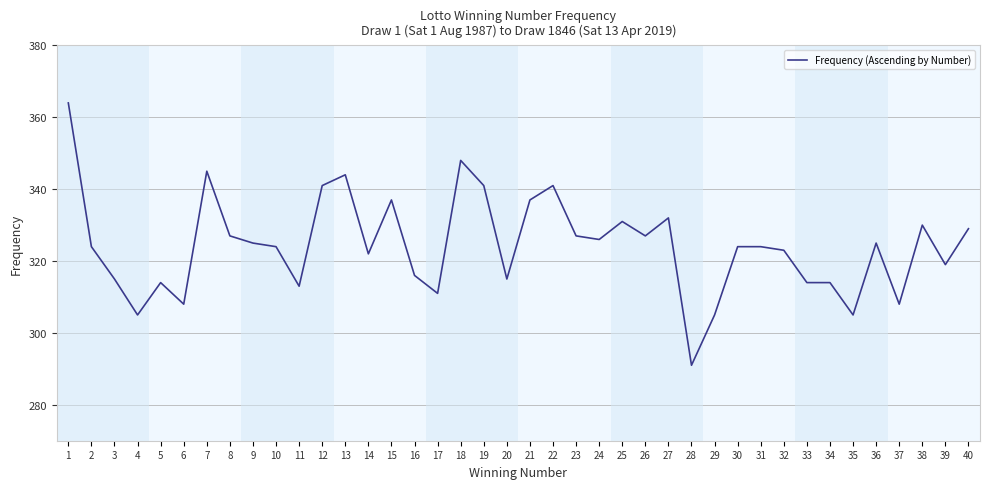

What is the change in value from 10 to 19?

+17